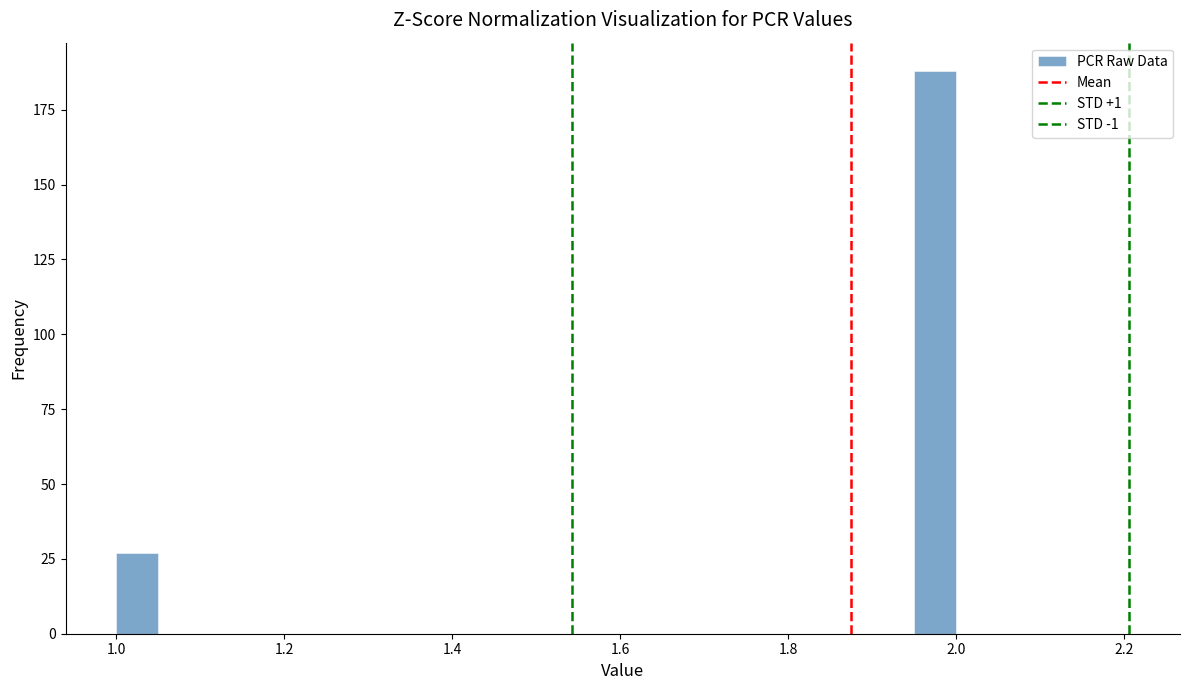

Around what value on the x-axis is the tallest bar? Give the approximate position of its centre, as read against the axis.

1.98